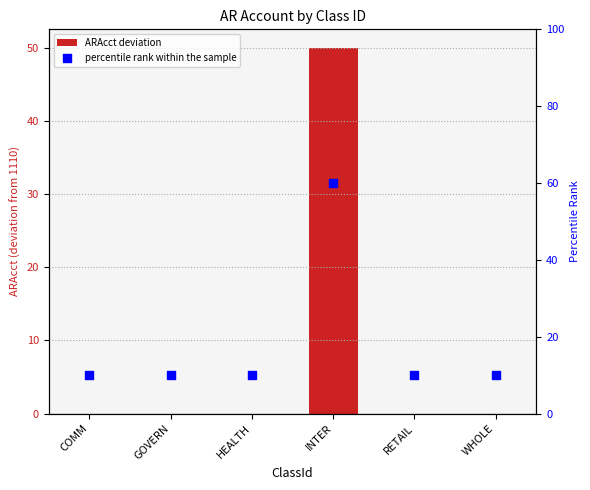

What are all the series names shown in the legend?

ARAcct deviation, percentile rank within the sample